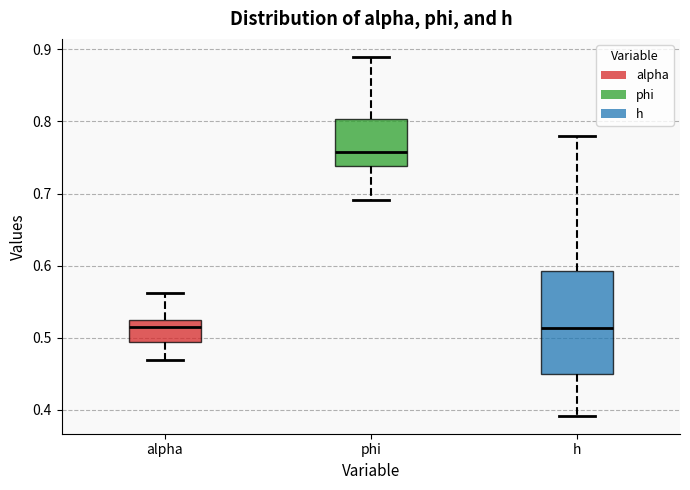

Reading left to right, read every box against the y-axis: the position of its median line, the range the box covers, and the ends of its whiskers. The values are not printed on the chart, so give them approximately, as read against the axis.

alpha: median 0.51, box 0.49 to 0.52, whiskers 0.47 to 0.56
phi: median 0.76, box 0.74 to 0.80, whiskers 0.69 to 0.89
h: median 0.51, box 0.45 to 0.59, whiskers 0.39 to 0.78